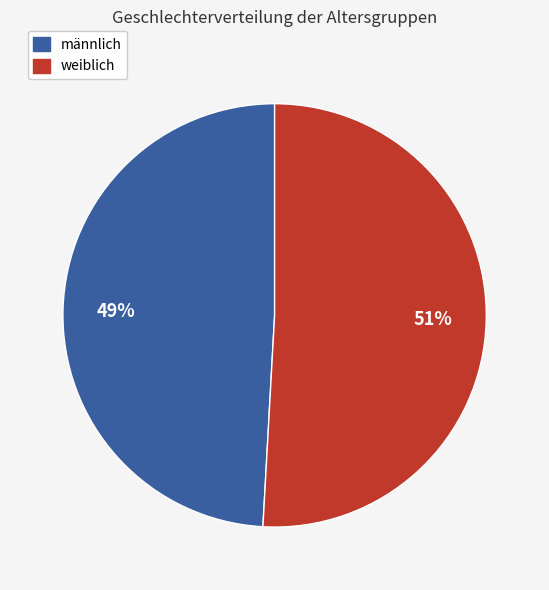

To the nearest percent, what is the difference between the largest and smallest slice percentages?

2%